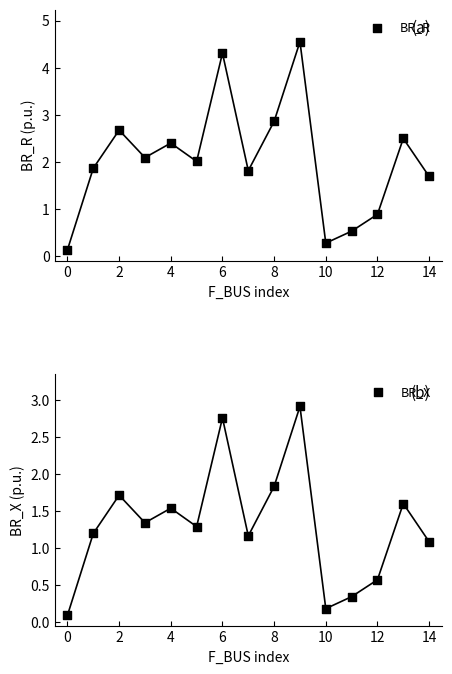

Which series has the widest spread of Y values?

BR_R